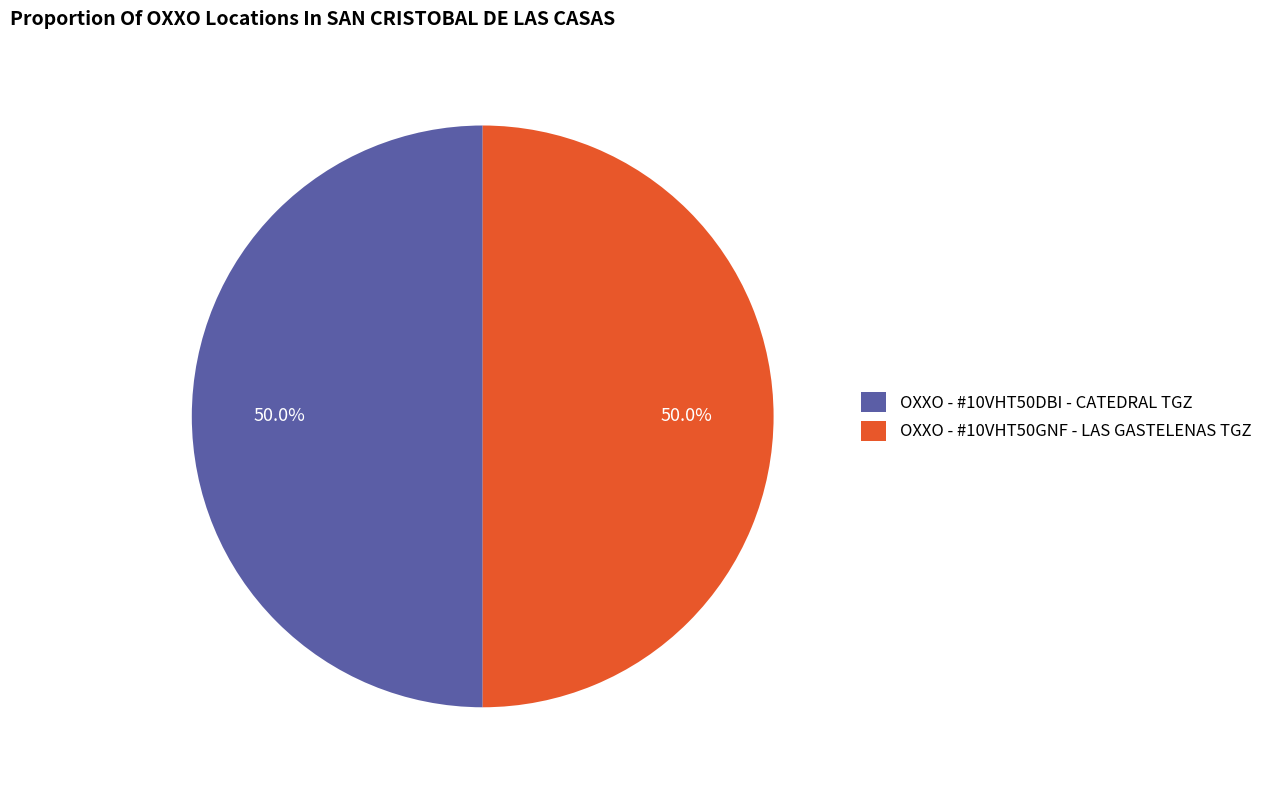

To the nearest percent, what is the combined percentage of OXXO - #10VHT50GNF - LAS GASTELENAS TGZ and OXXO - #10VHT50DBI - CATEDRAL TGZ?

100%